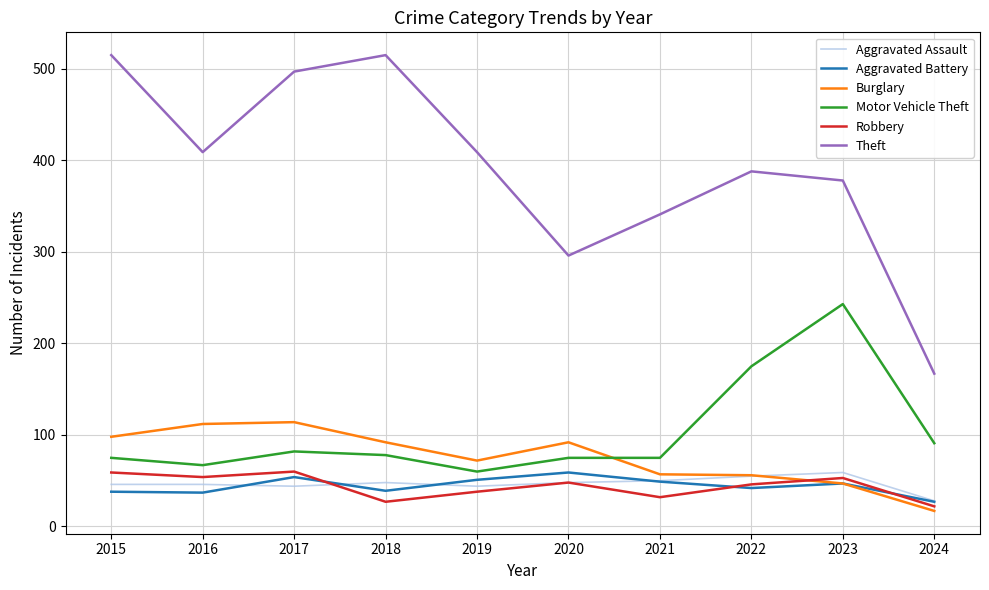

How many interior local peaks does the Robbery series have?

3